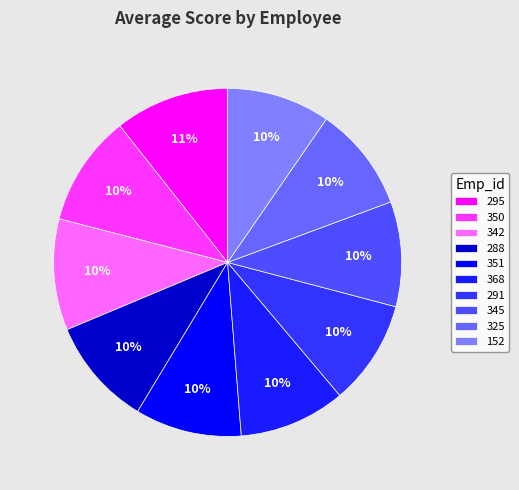

What percentage is the 351 slice, to the nearest percent?

10%